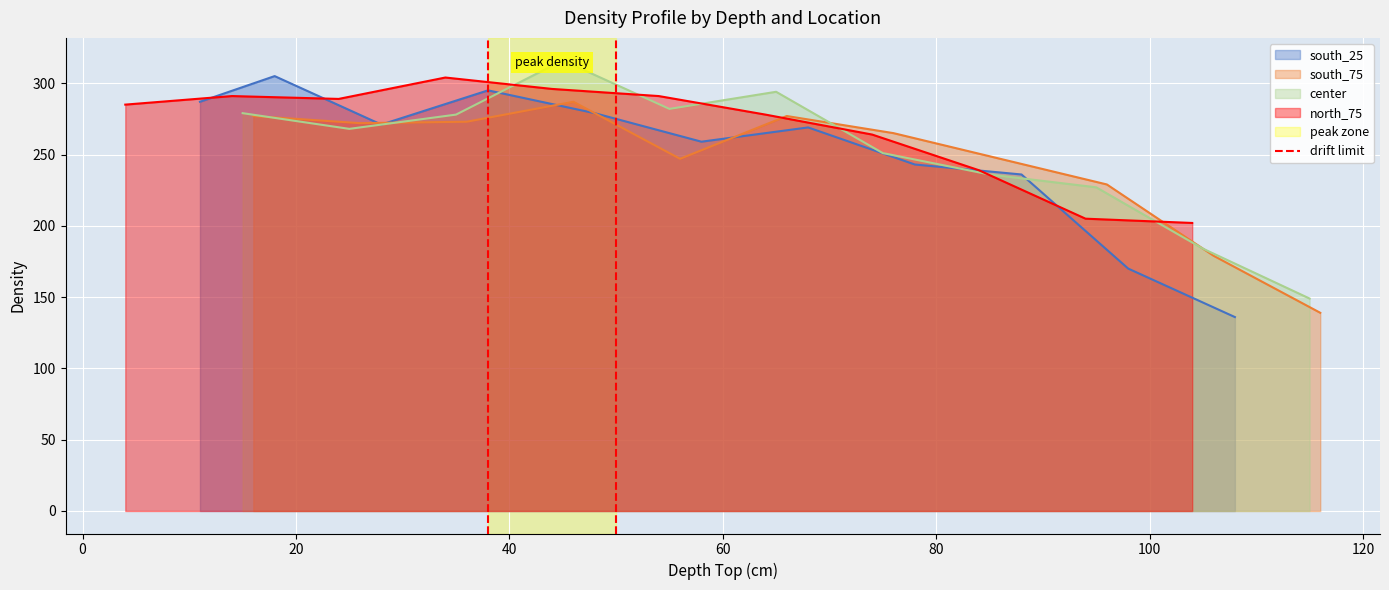

What is the maximum value for south_25?

305